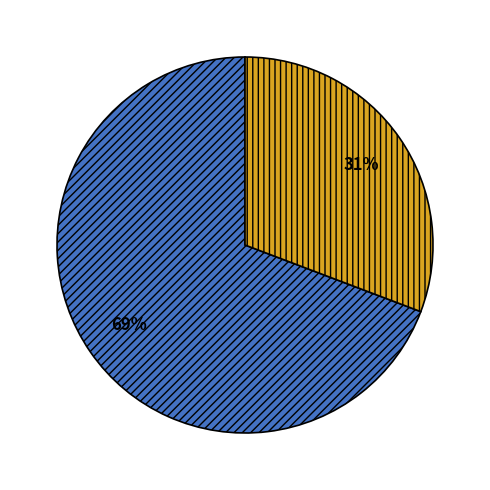

How many segments does this pie chart have?

2